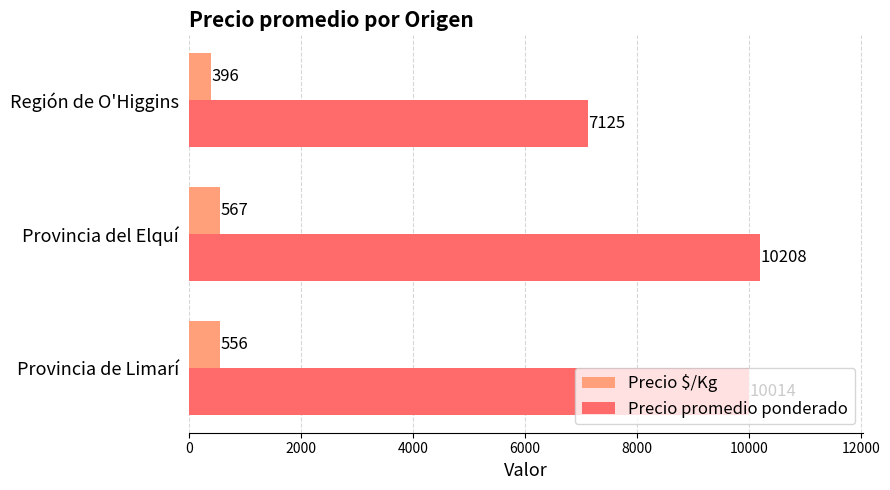

Count the number of data series in this chart.

2